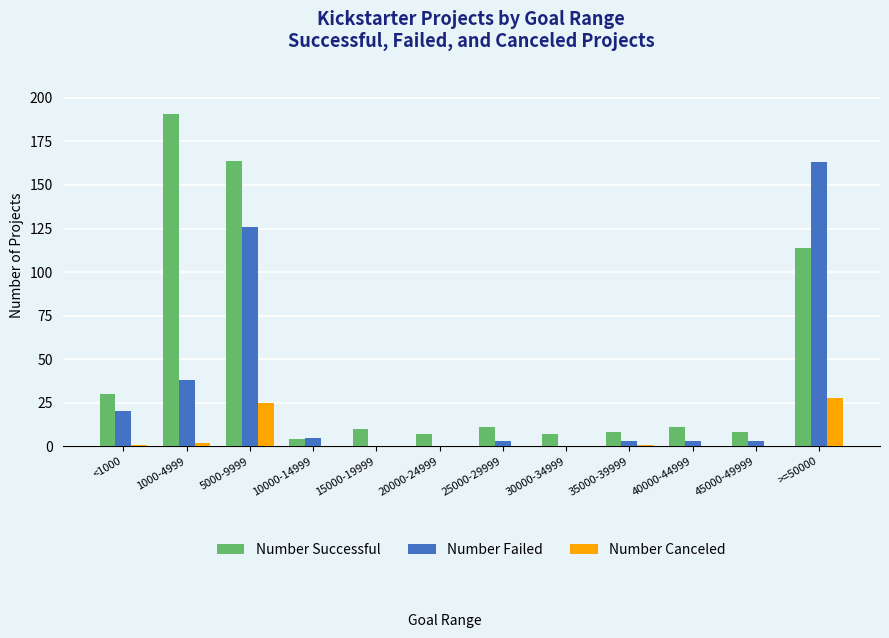

Reading left to right, extract all data points from this chart.

Number Successful: 30	191	164	4	10	7	11	7	8	11	8	114
Number Failed: 20	38	126	5	0	0	3	0	3	3	3	163
Number Canceled: 1	2	25	0	0	0	0	0	1	0	0	28